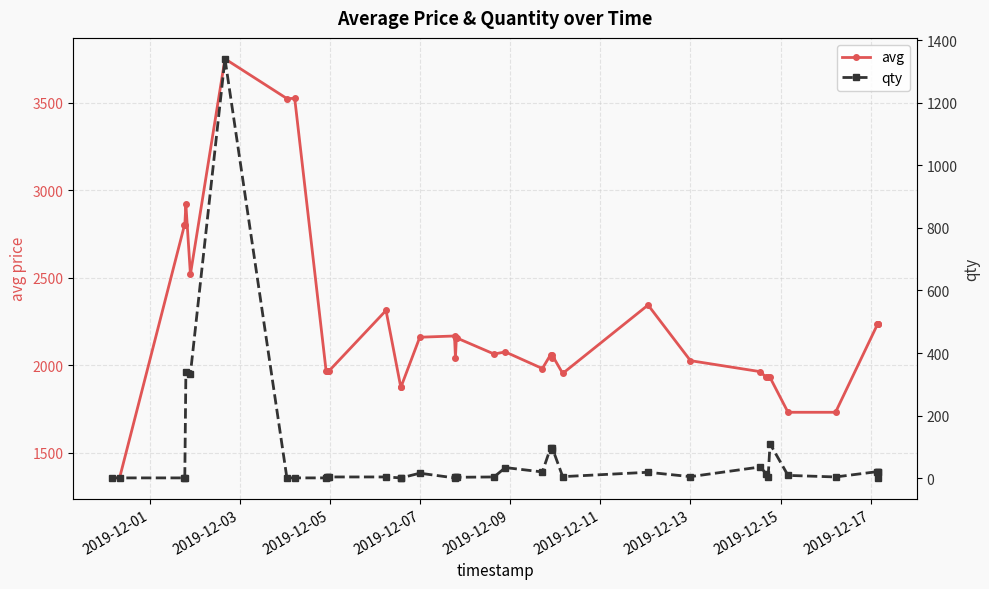

What is the highest value of the avg series?

3750